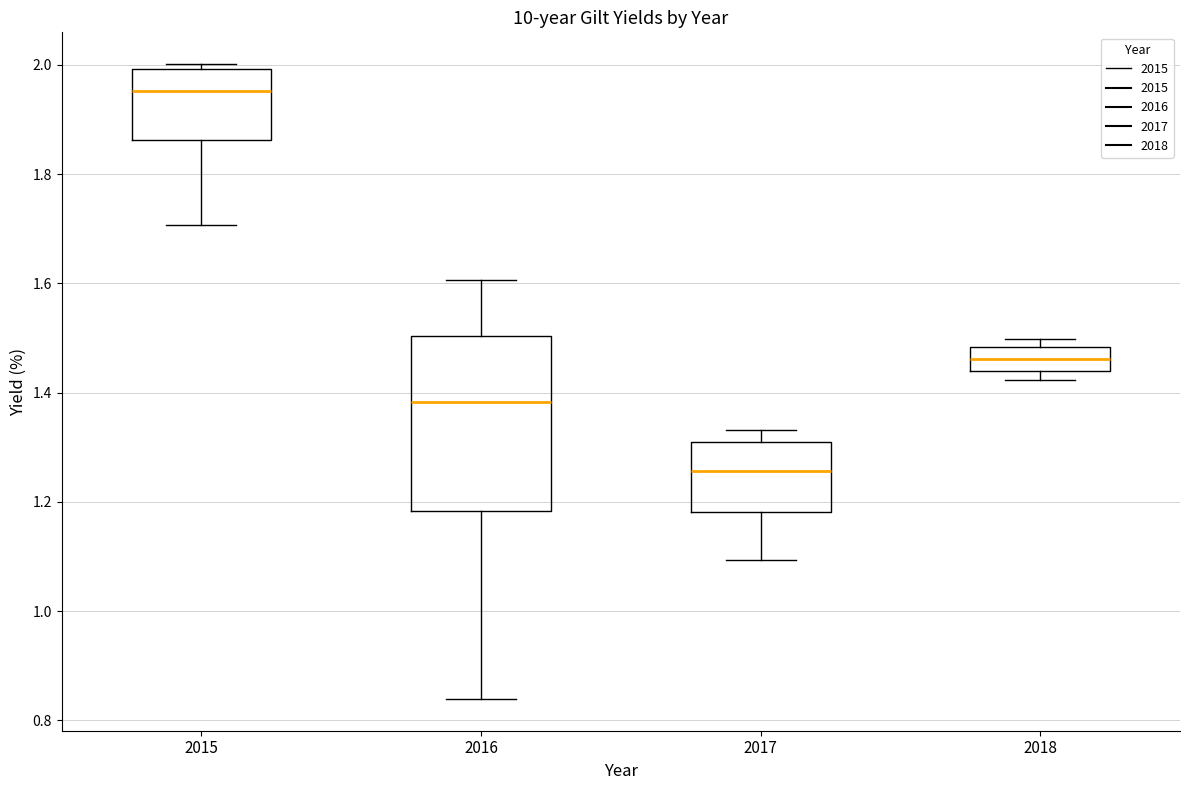

Where is the lower edge of the box at x = 2016 on the y-axis? The values are not printed on the chart, so give them approximately, as read against the axis.

1.18